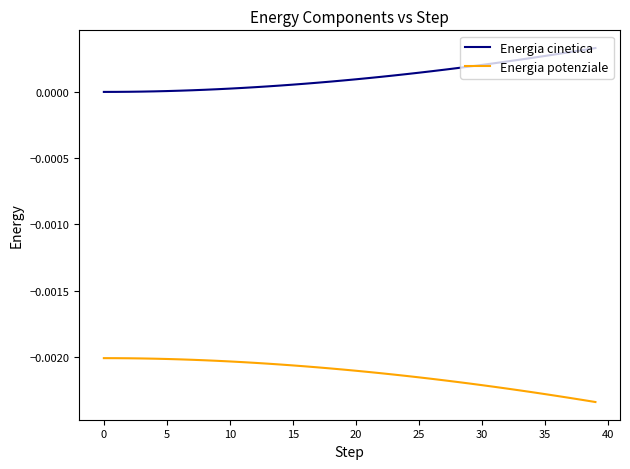

True or false: Energia potenziale and Energia cinetica cross at least once.

False